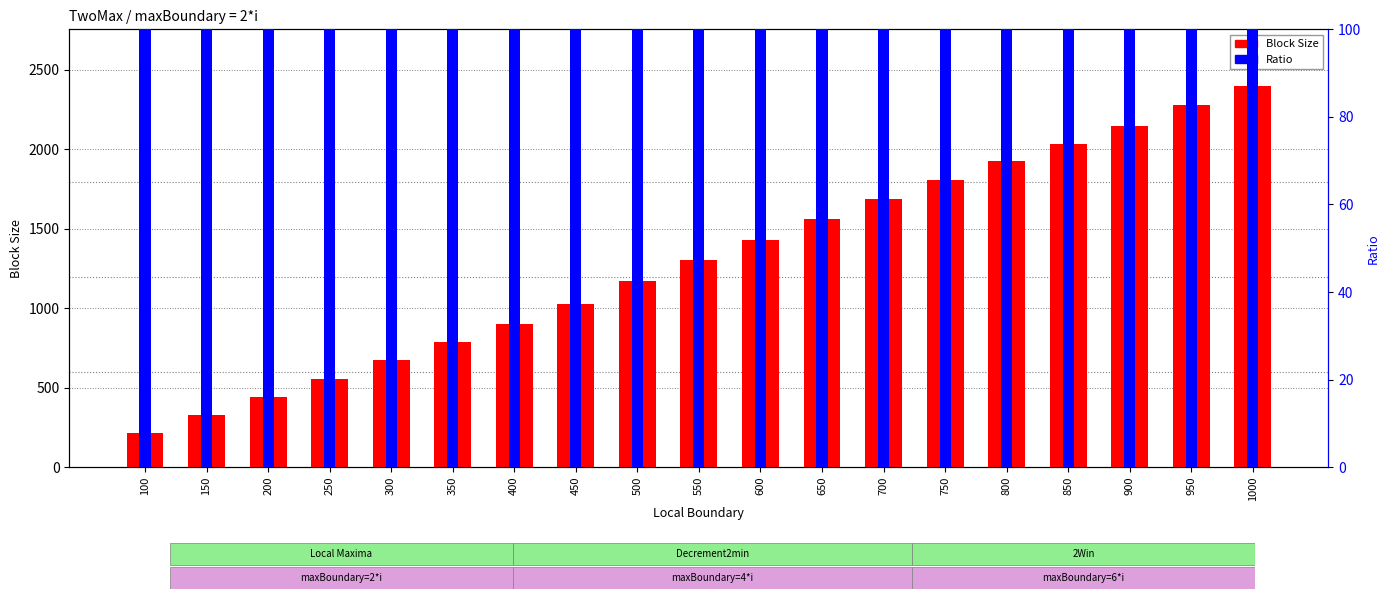

How many data points in Block Size are less than 1302?

9